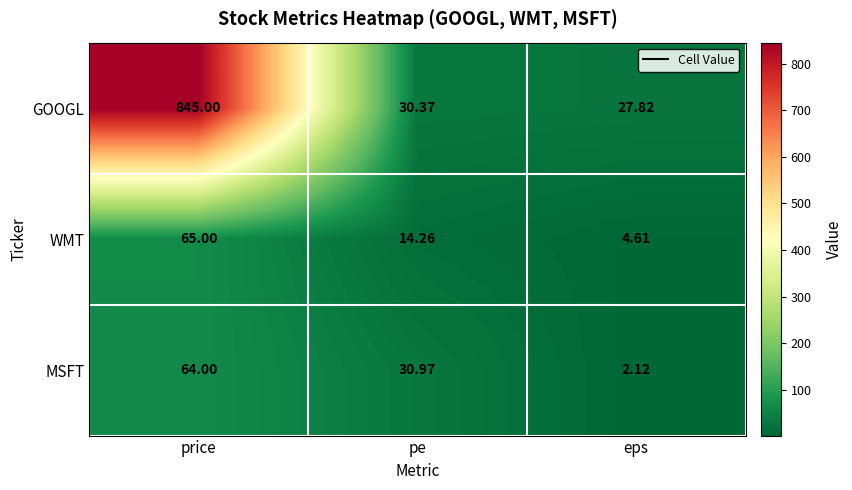

Which category has the highest value across all series?

price